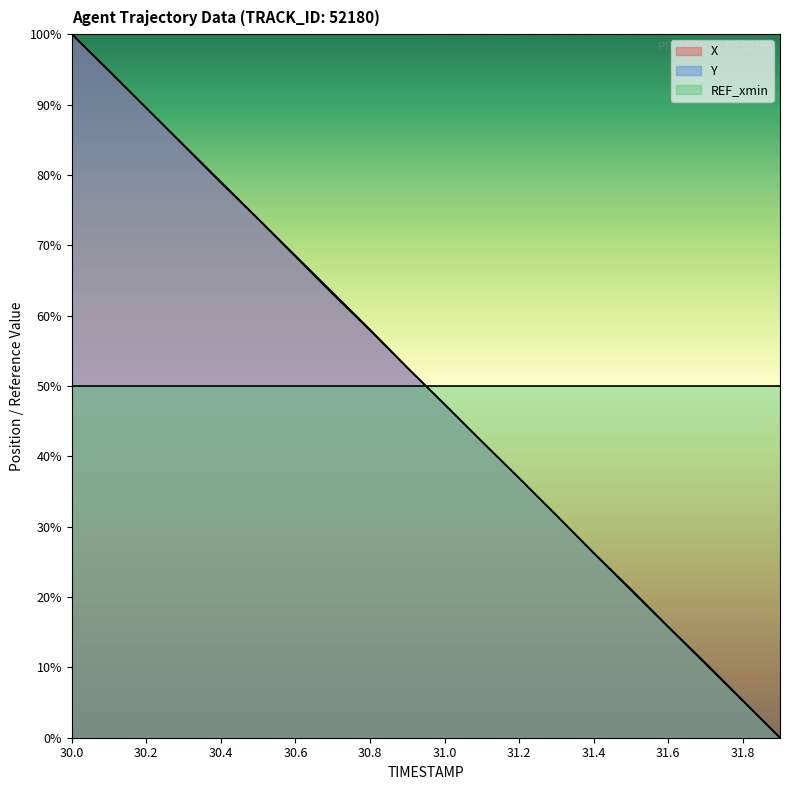

True or false: Y and REF_xmin cross at least once.

True